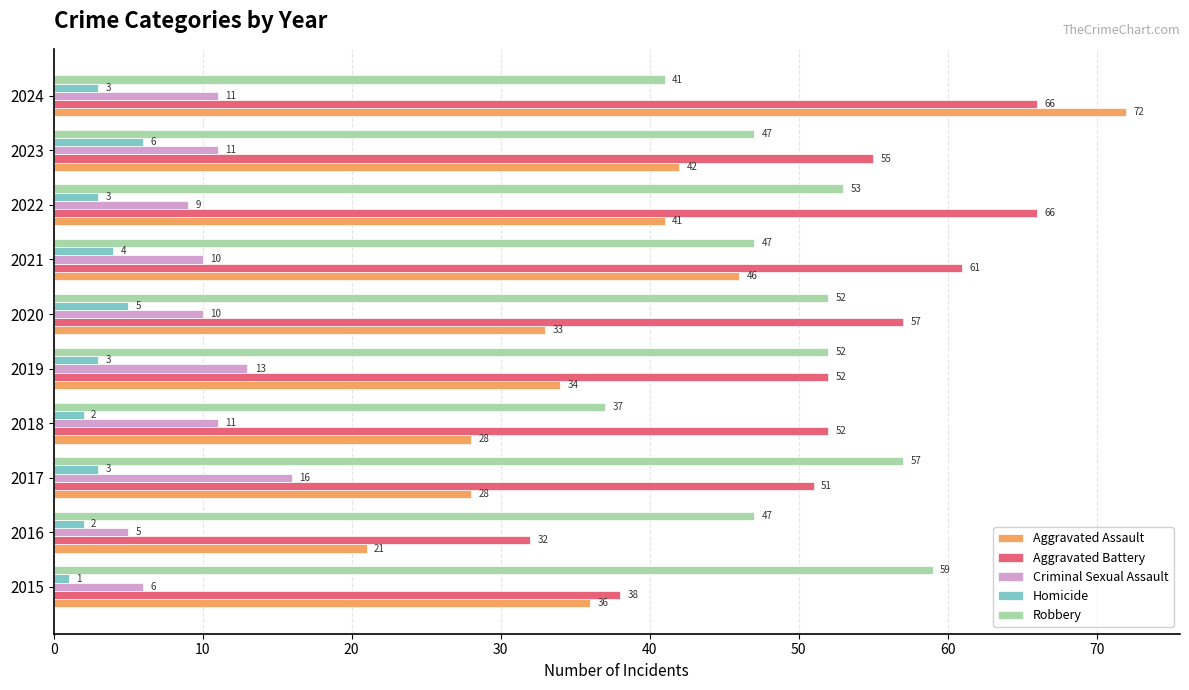

List the series in order of their peak value, highest first.

Aggravated Assault, Aggravated Battery, Robbery, Criminal Sexual Assault, Homicide